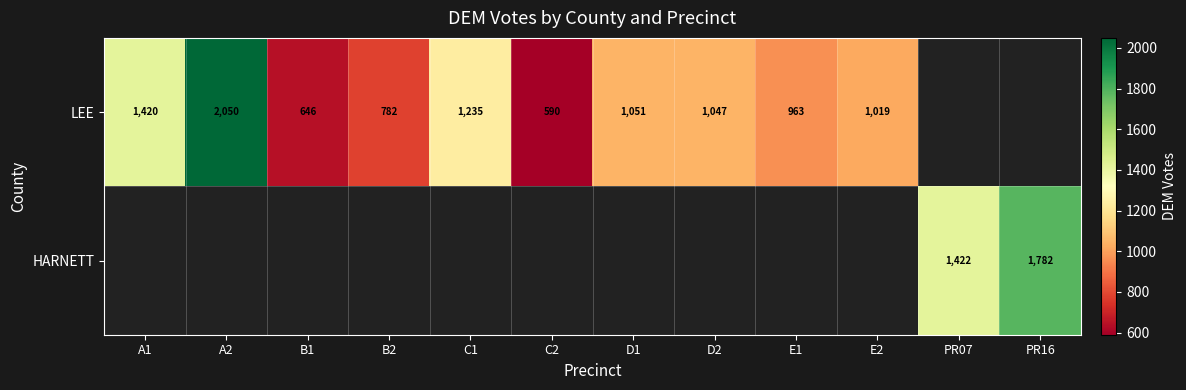

The value of LEE at C1 is 618. True or false?

False